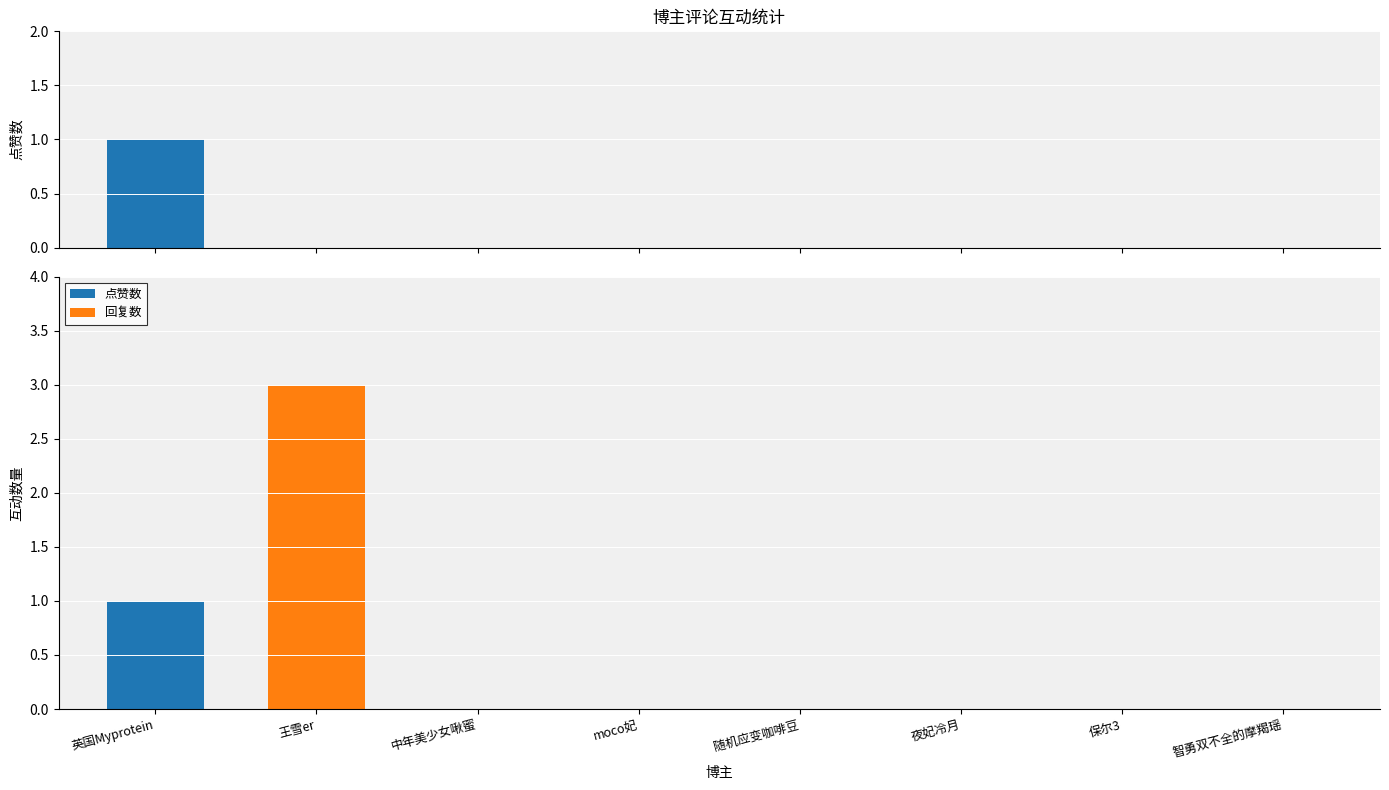

Where is 点赞数 nearest to the value 0?

王雪er